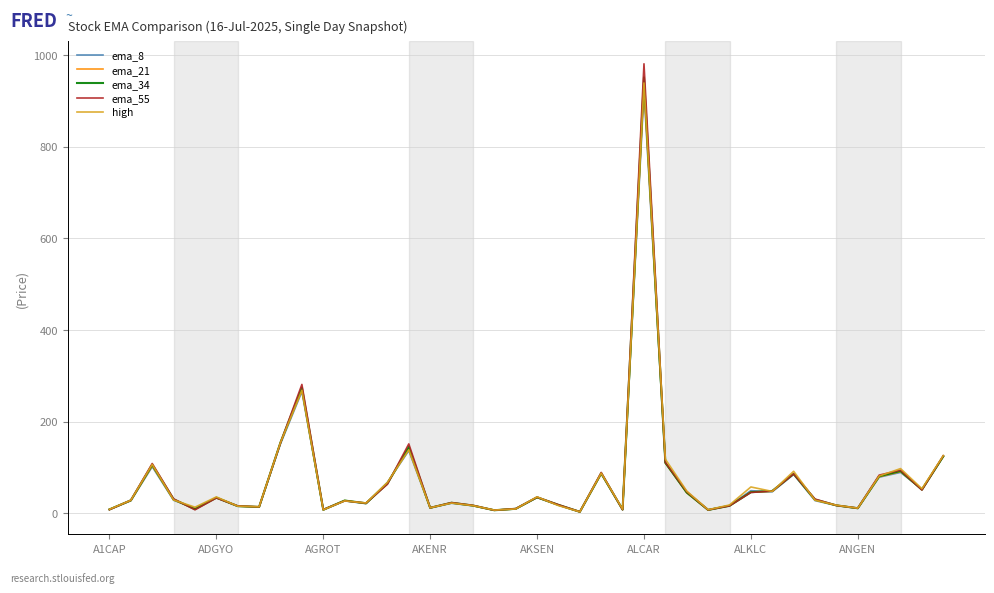

What is the greatest value displayed?

980.9